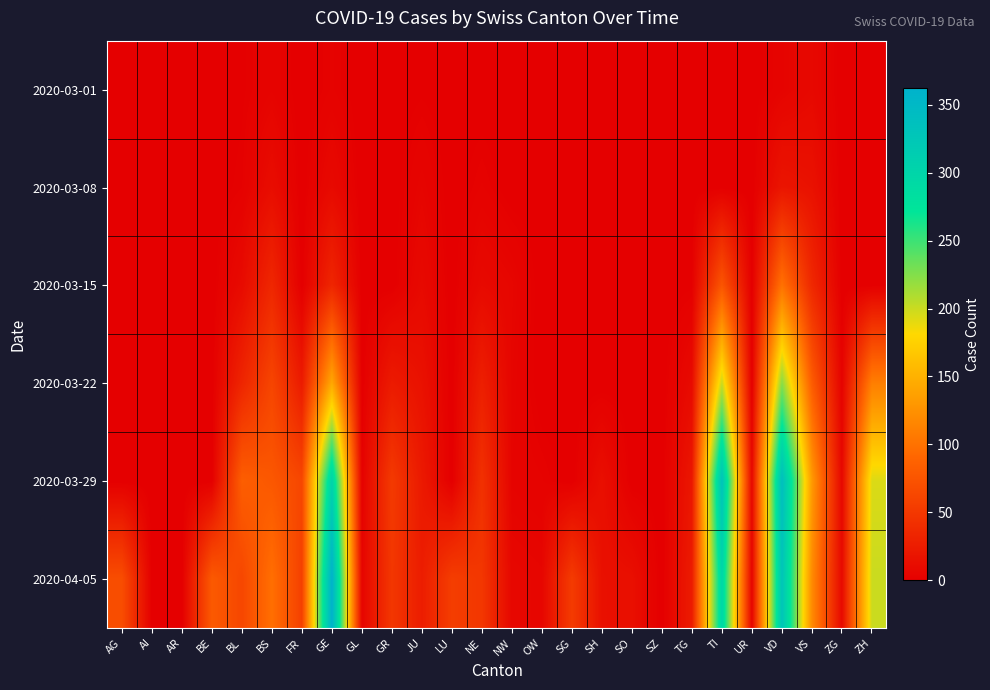

Reading left to right, extract all data points from this chart.

2020-03-01: AG=0	AI=0	AR=0	BE=0	BL=1	BS=4	FR=0	GE=3	GL=0	GR=0	JU=1	LU=0	NE=0	NW=0	OW=0	SG=0	SH=0	SO=0	SZ=0	TG=0	TI=0	UR=0	VD=4	VS=8	ZG=0	ZH=0
2020-03-08: AG=0	AI=0	AR=0	BE=0	BL=2	BS=12	FR=0	GE=9	GL=0	GR=0	JU=5	LU=0	NE=3	NW=0	OW=0	SG=0	SH=0	SO=0	SZ=0	TG=0	TI=0	UR=0	VD=19	VS=16	ZG=0	ZH=0
2020-03-15: AG=0	AI=0	AR=0	BE=0	BL=10	BS=35	FR=0	GE=34	GL=0	GR=0	JU=9	LU=0	NE=9	NW=6	OW=0	SG=0	SH=0	SO=0	SZ=0	TG=1	TI=76	UR=0	VD=100	VS=36	ZG=0	ZH=0
2020-03-22: AG=0	AI=0	AR=0	BE=0	BL=33	BS=62	FR=24	GE=143	GL=0	GR=24	JU=16	LU=0	NE=28	NW=5	OW=0	SG=0	SH=0	SO=0	SZ=0	TG=10	TI=200	UR=0	VD=223	VS=82	ZG=3	ZH=110
2020-03-29: AG=0	AI=0	AR=0	BE=0	BL=84	BS=78	FR=63	GE=306	GL=2	GR=52	JU=23	LU=0	NE=44	NW=4	OW=3	SG=0	SH=14	SO=0	SZ=0	TG=21	TI=333	UR=7	VD=340	VS=132	ZG=7	ZH=194
2020-04-05: AG=69	AI=0	AR=0	BE=80	BL=63	BS=98	FR=57	GE=362	GL=5	GR=49	JU=26	LU=55	NE=49	NW=7	OW=6	SG=53	SH=15	SO=14	SZ=0	TG=25	TI=299	UR=4	VD=329	VS=120	ZG=9	ZH=200